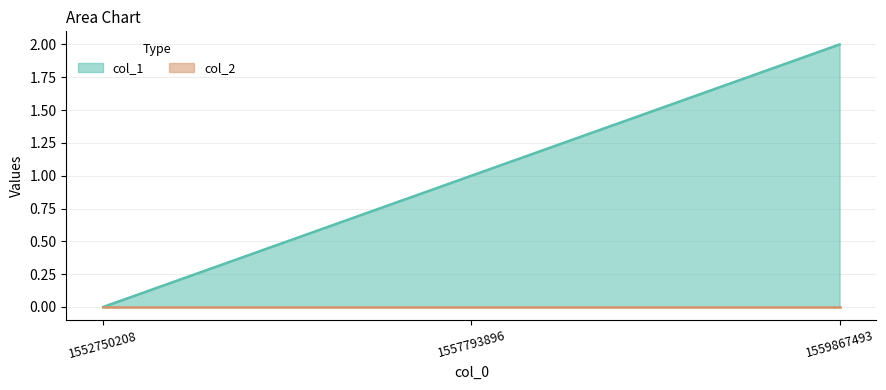

What is the greatest value displayed?

2